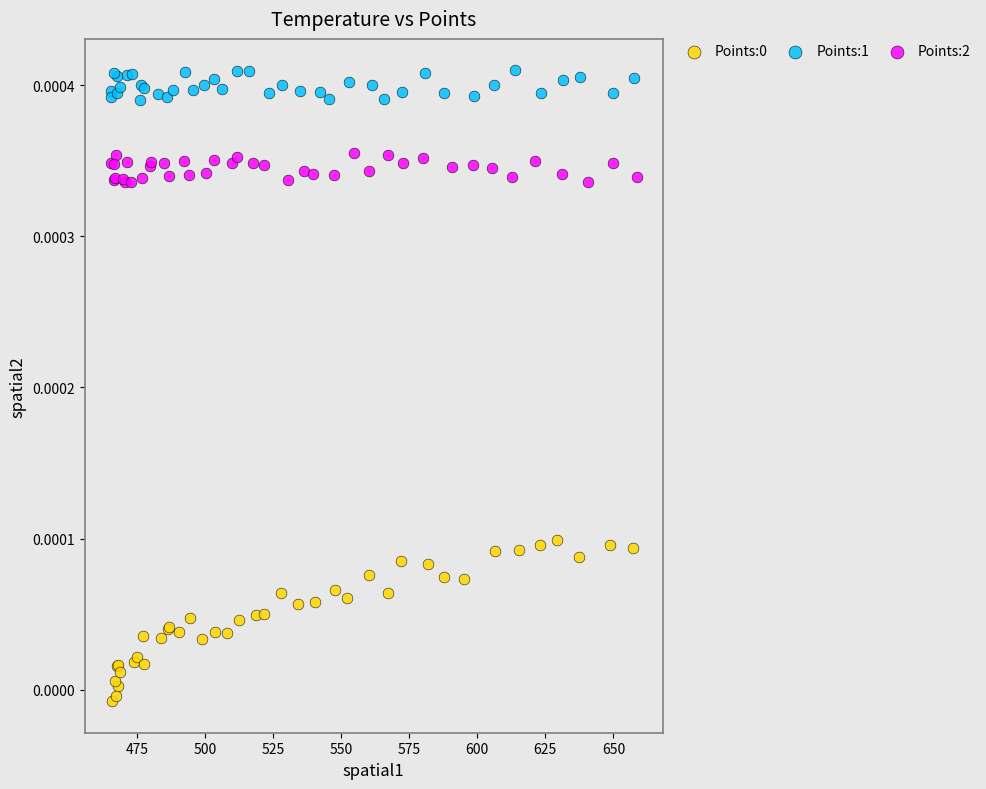

Which series contains the highest Y value?

Points:1